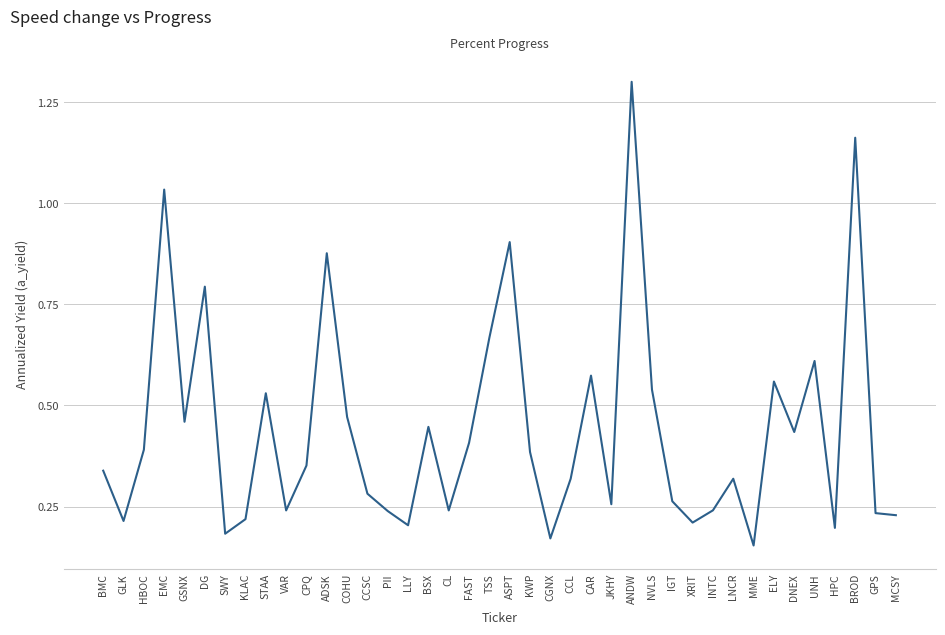

What is the change in value from CPQ to CGNX?

-0.2